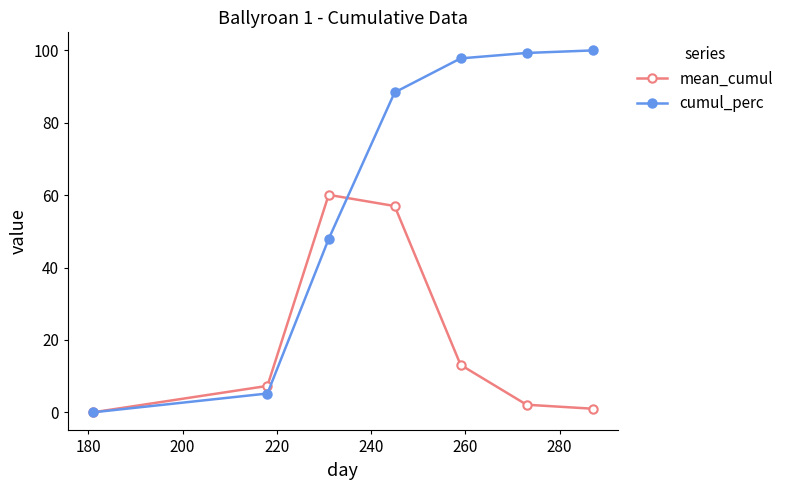

What is the average value of the cumul_perc series?

62.7